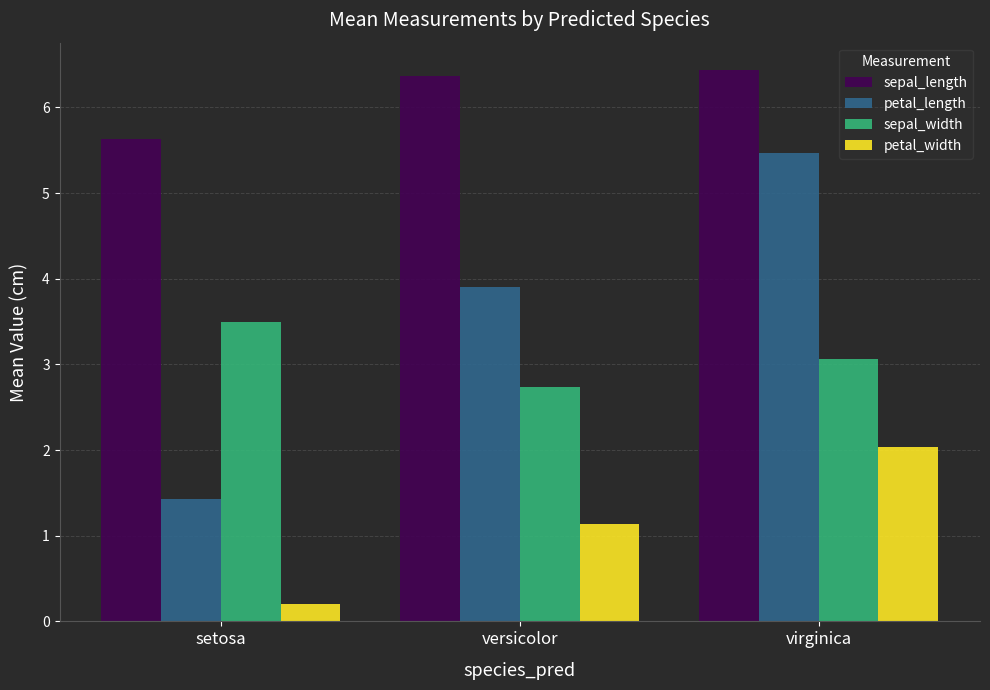

At which category does the chart reach its peak across all series?

virginica